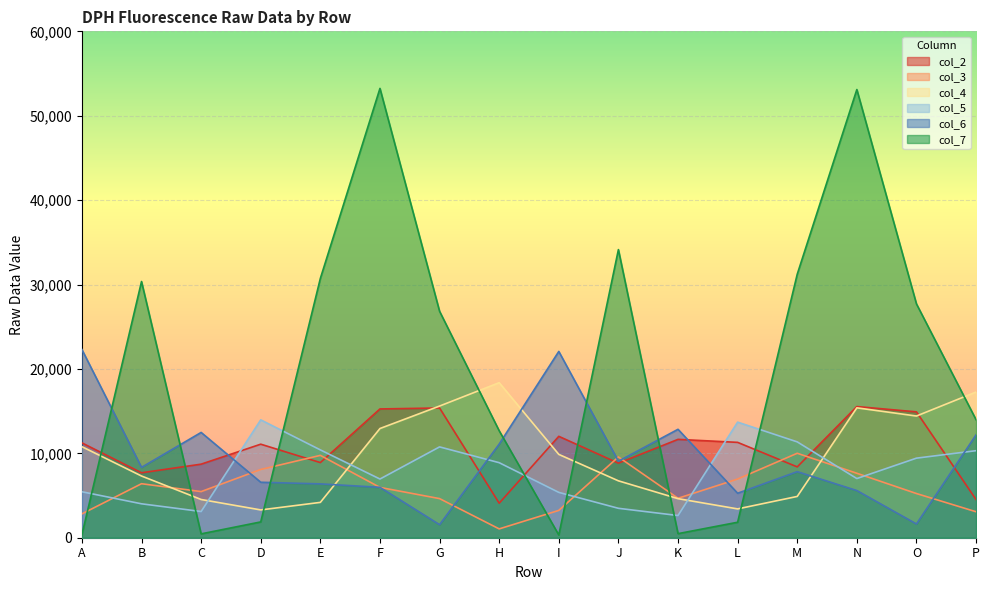

Count the number of data series in this chart.

6